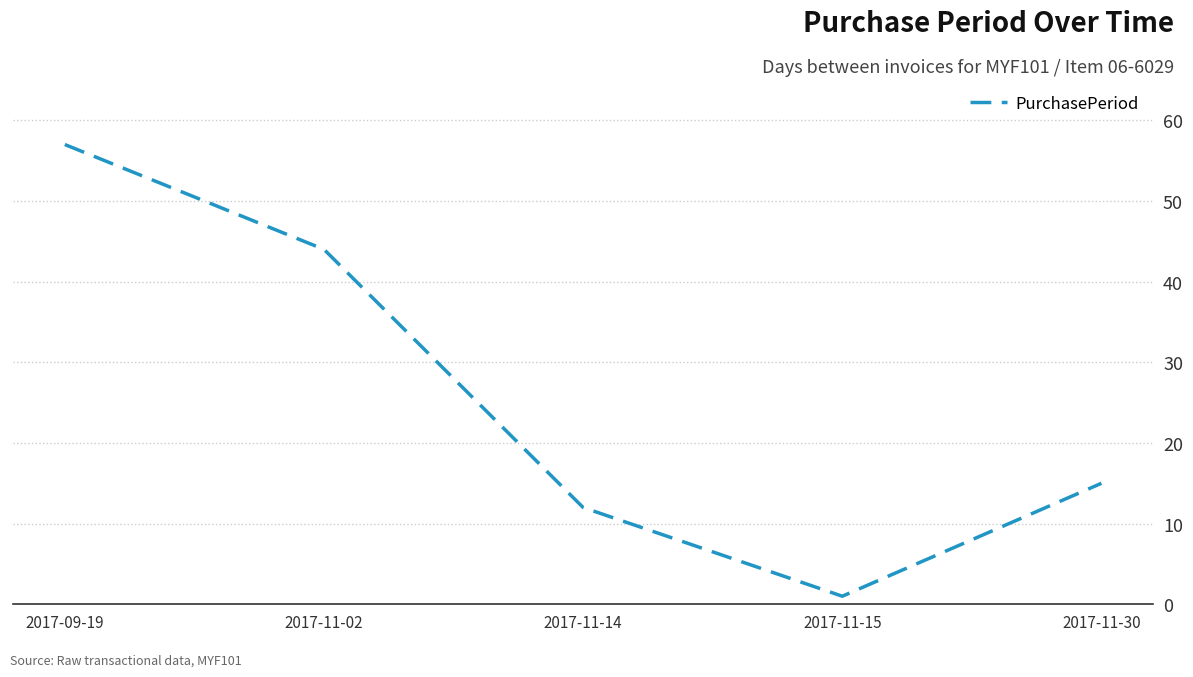

True or false: the data shows 31 at 2017-09-19.

False